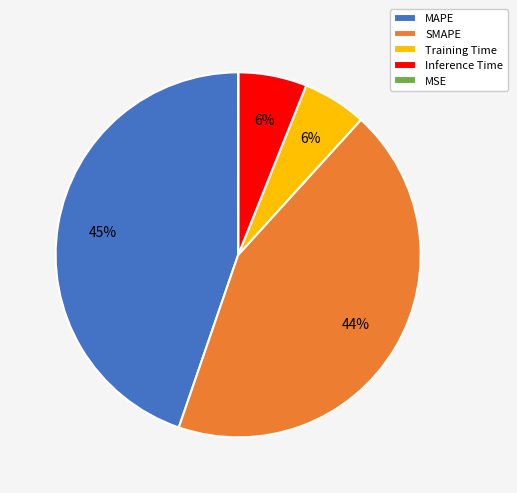

Does SMAPE represent more than half of the total?

No